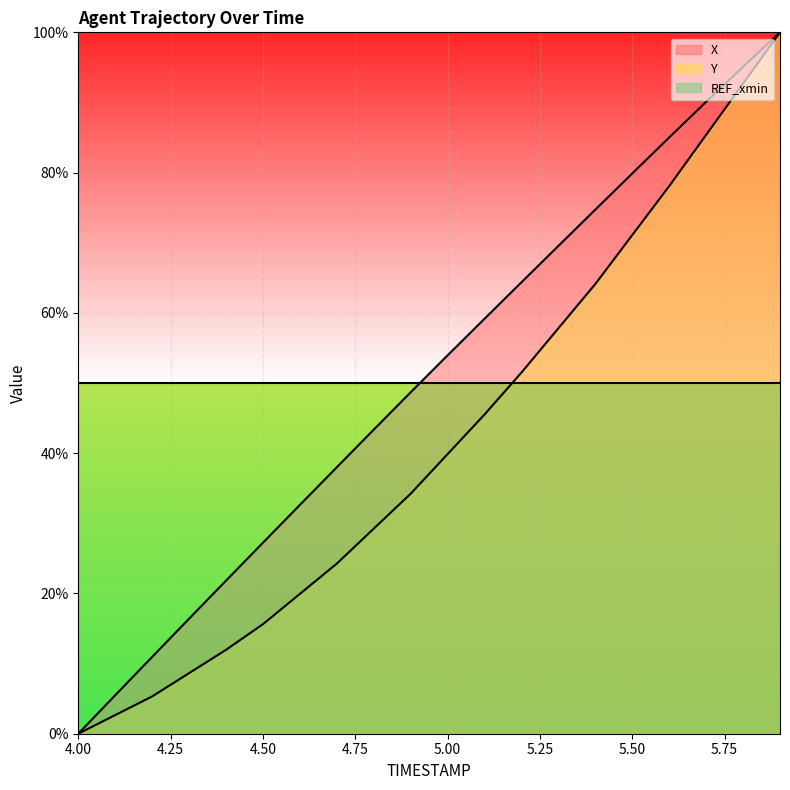

At which label is X closest to 50?

4.9